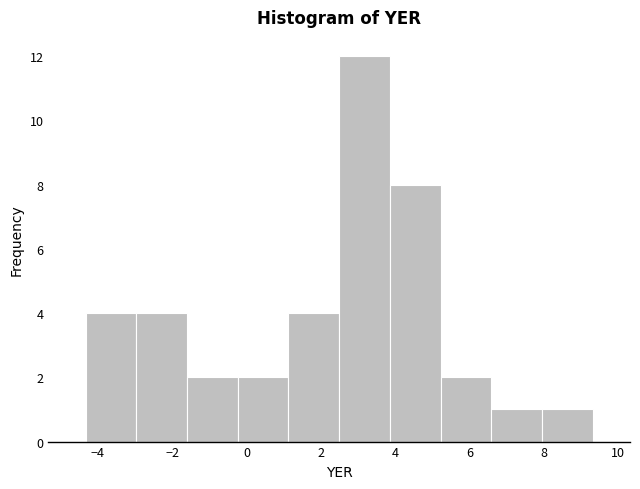

Reading left to right, list every bar in this chart as the range it spans on the x-axis followed by its height. Neither the bar edges nor the heights are printed on the chart, so give them approximately, as read against the axes.

-4.4 to -3.0: 4
-3.0 to -1.6: 4
-1.6 to -0.2: 2
-0.2 to 1.2: 2
1.2 to 2.4: 4
2.4 to 3.8: 12
3.8 to 5.2: 8
5.2 to 6.6: 2
6.6 to 8.0: 1
8.0 to 9.4: 1